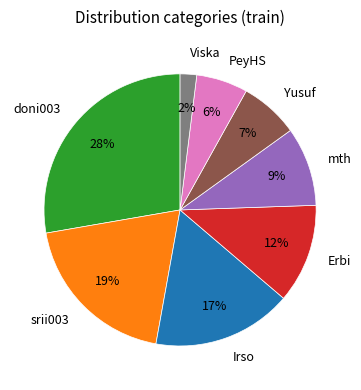

To the nearest percent, what percentage of the pie is PeyHS?

6%